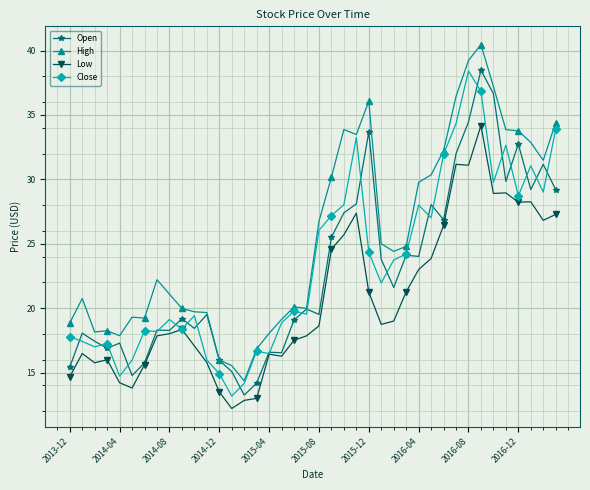

What are all the series names shown in the legend?

Open, High, Low, Close